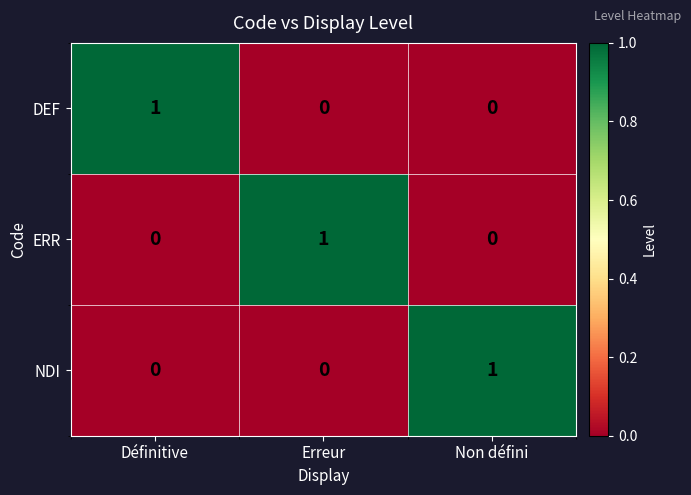

Count the number of data series in this chart.

3